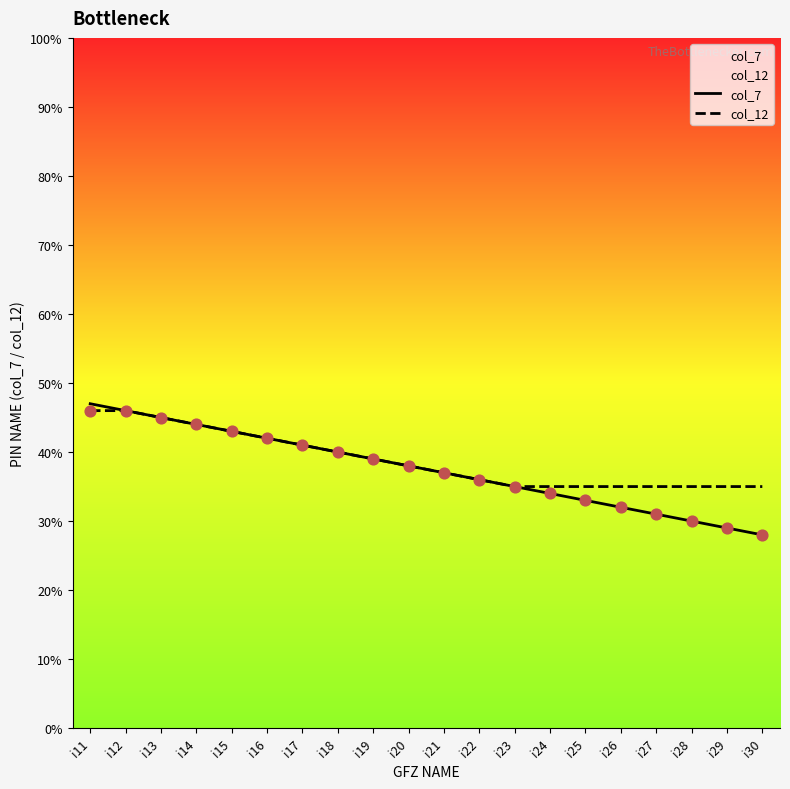

At how many categories does at least one series exceed 45?

2